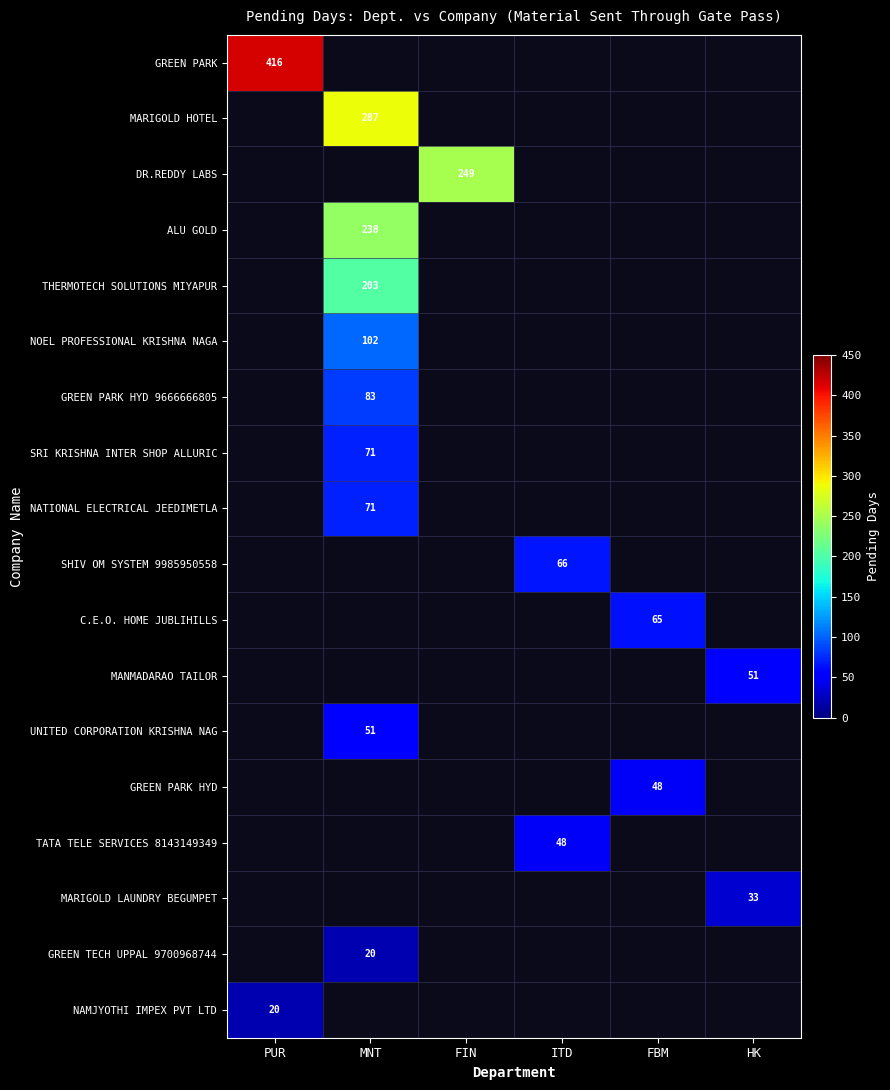

What value does the GREEN PARK HYD series have at FBM?

48.0